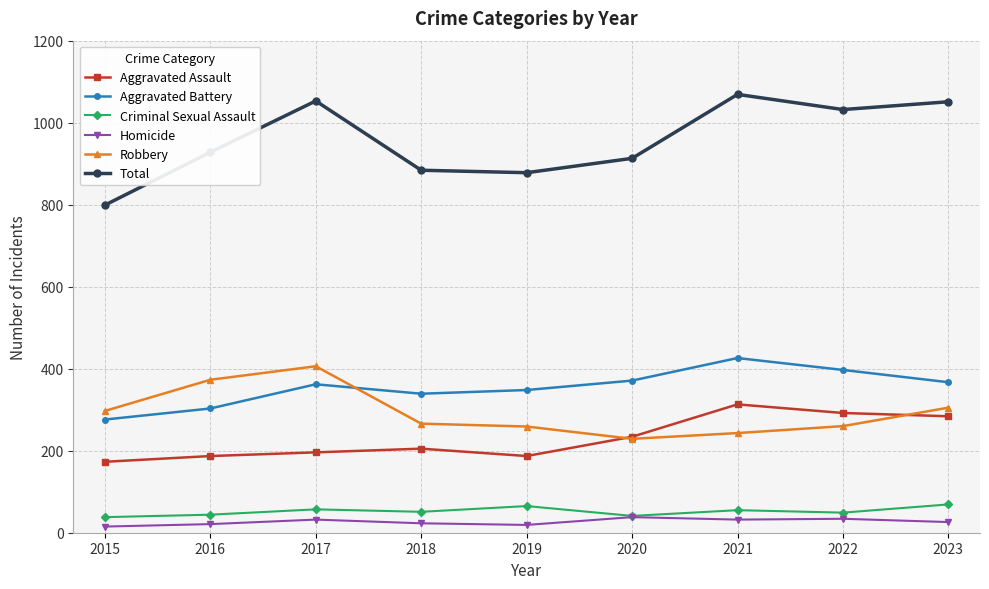

Rank the series by their maximum value, from lowest to highest.

Homicide, Criminal Sexual Assault, Aggravated Assault, Robbery, Aggravated Battery, Total